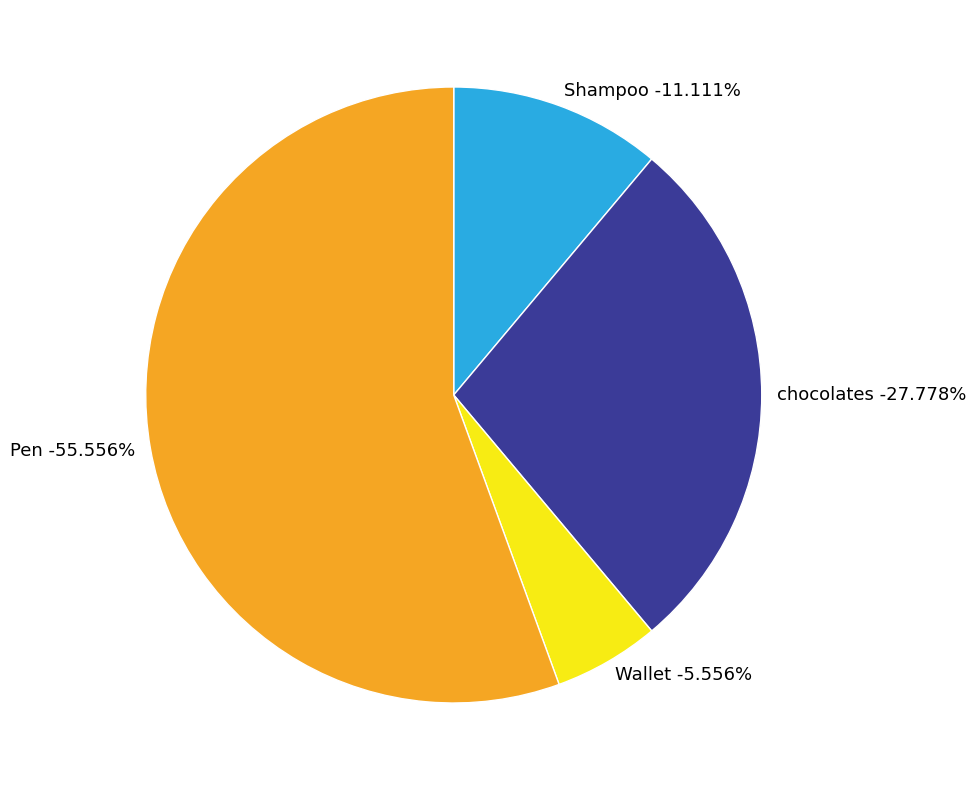

The Shampoo slice represents 11% of the pie. True or false?

True